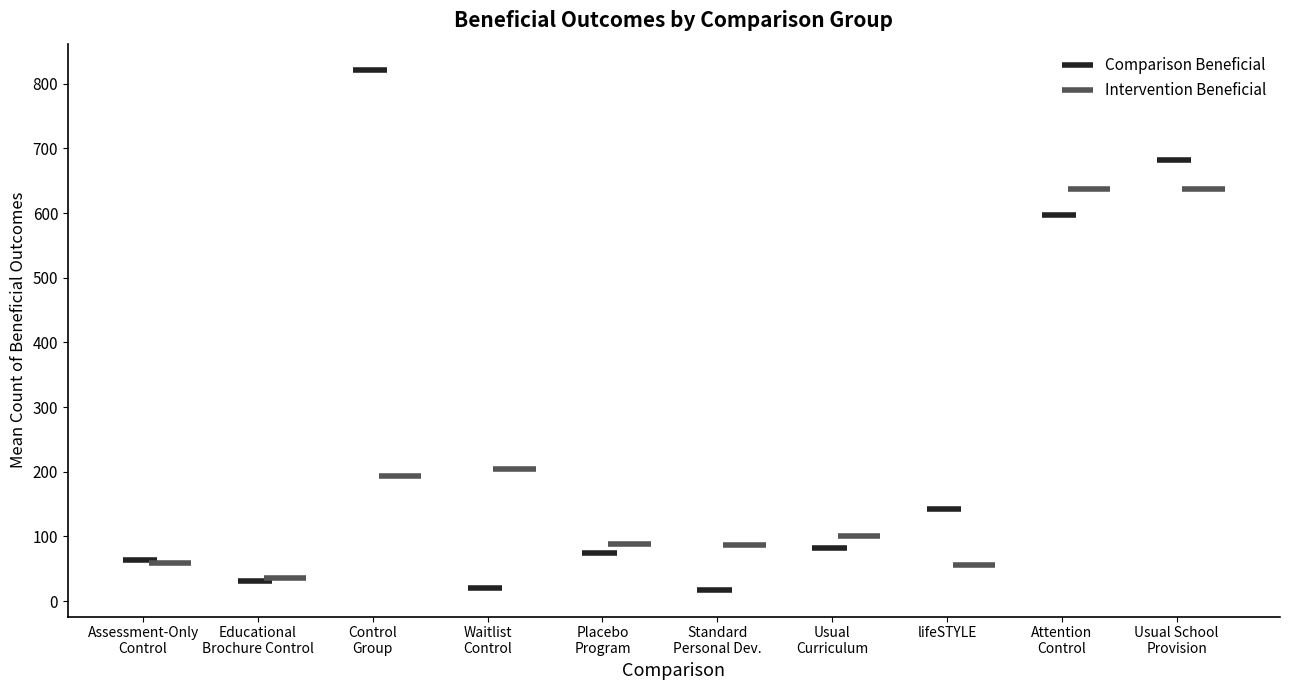

Which series has the largest total across all categories?

comparison_beneficial